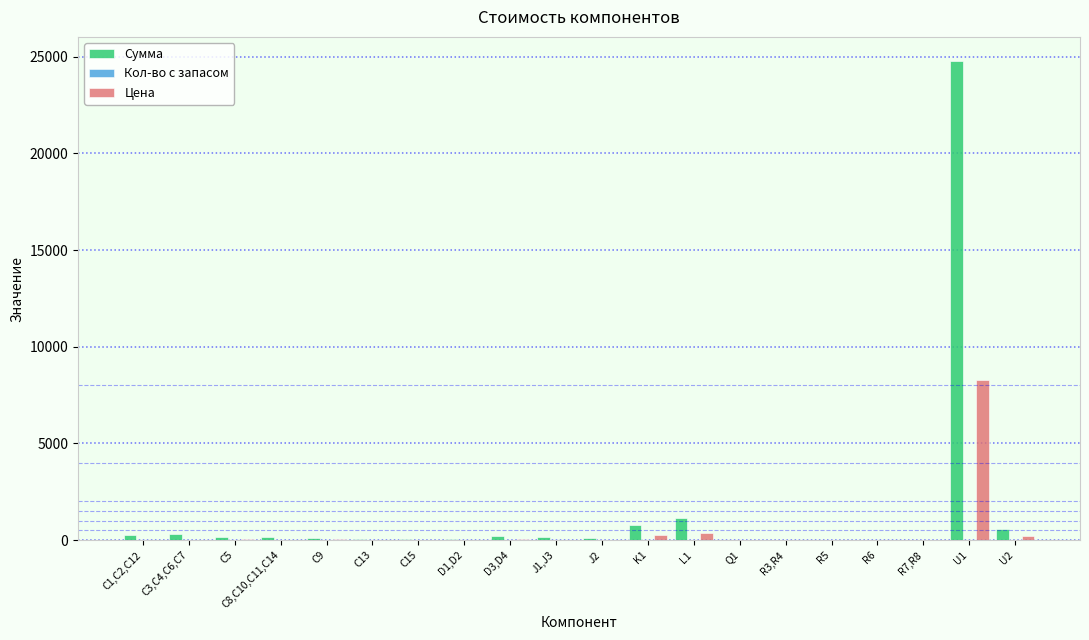

What is the maximum value shown in the chart?

24780